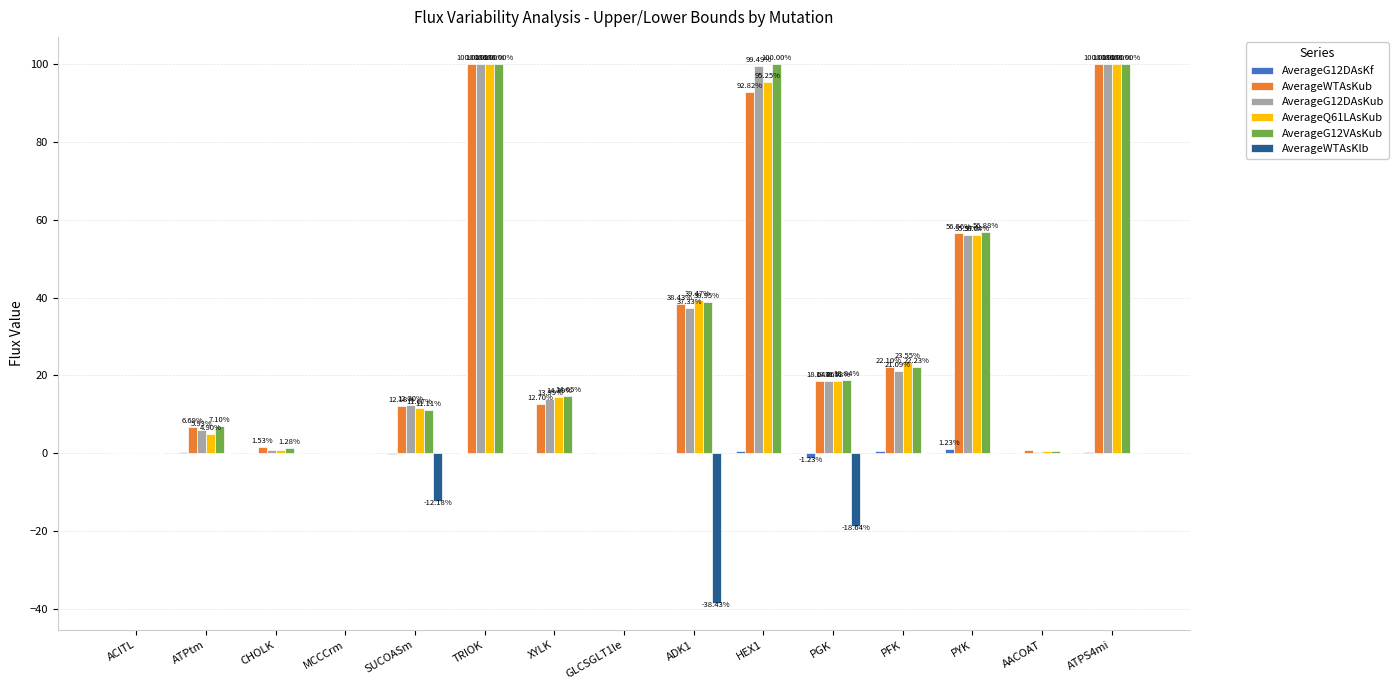

The AverageG12VAsKub series shows 7.1 at ATPtm. True or false?

True